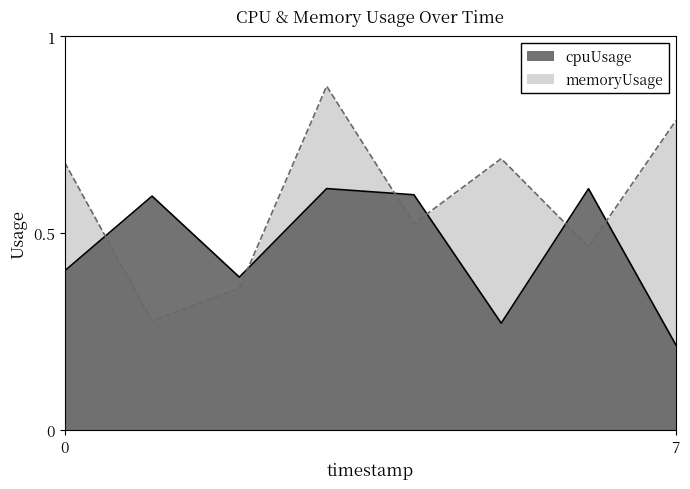

What is the value of the cpuUsage point at the 1st from the left?

0.4